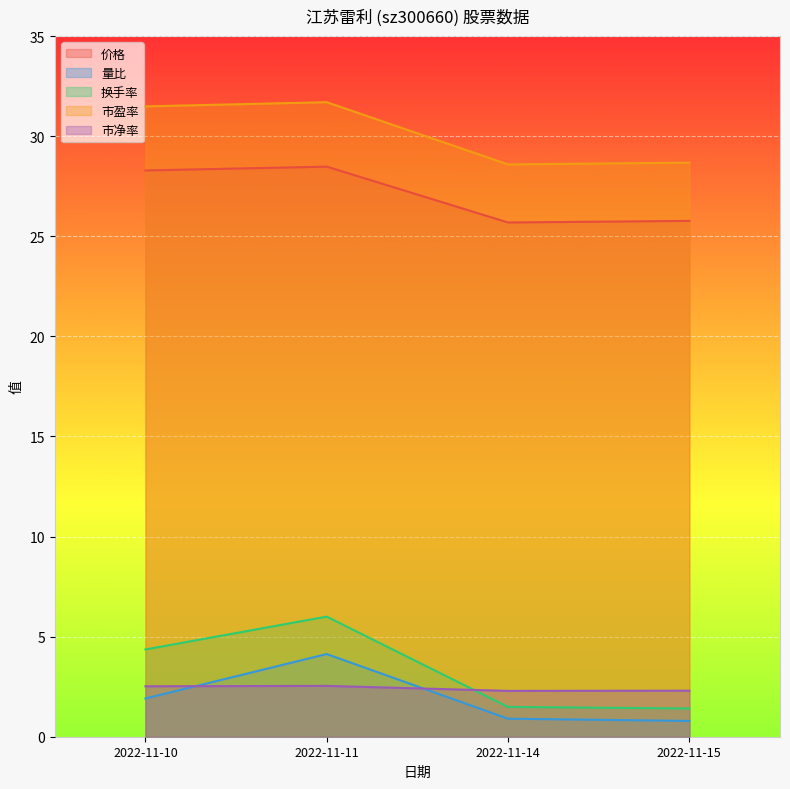

Does the chart display data point markers on the line(s)?

No